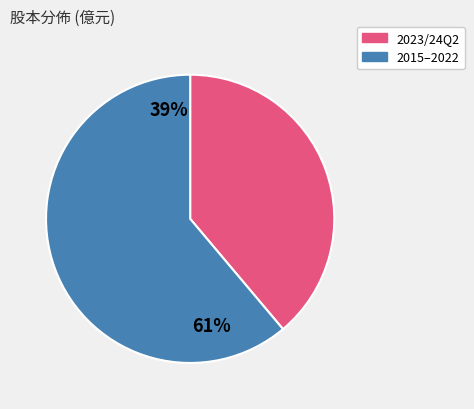

To the nearest percent, what is the difference between the largest and smallest slice percentages?

22%